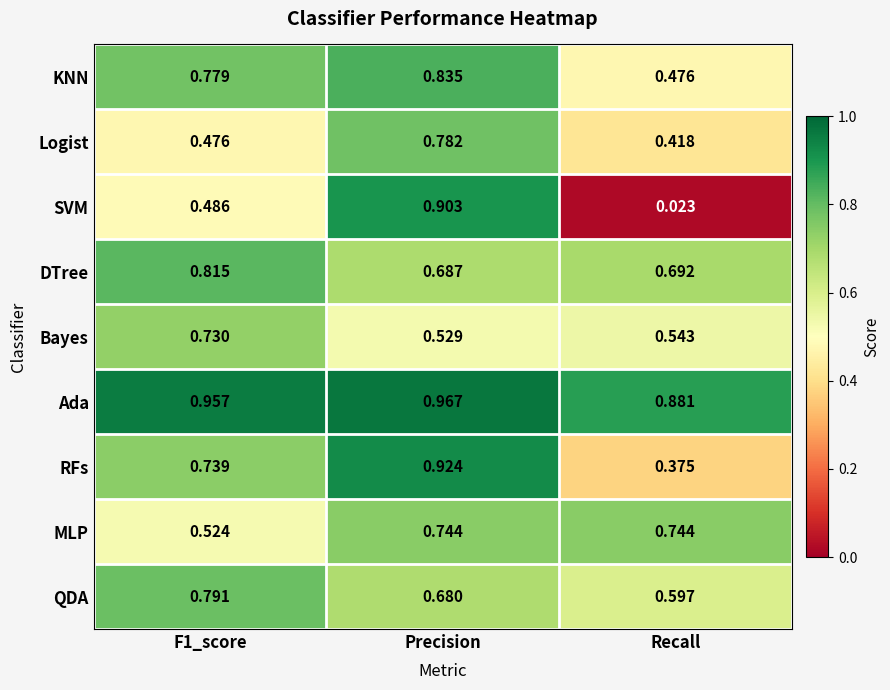

Rank the series at F1_score from lowest to highest value.

Logist, SVM, MLP, Bayes, RFs, KNN, QDA, DTree, Ada